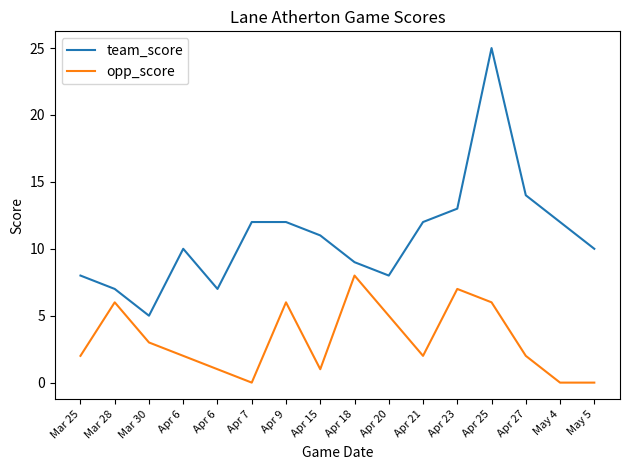

True or false: team_score has more than 0 points higher than both neighbors.

True